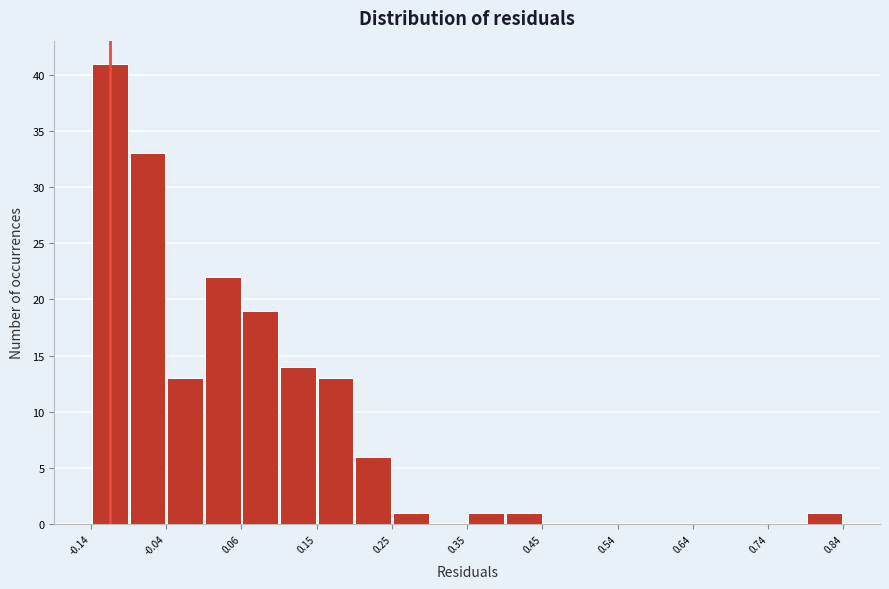

Reading left to right, list every bar in this chart as the range it spans on the x-axis followed by its height. Neither the bar edges nor the heights are printed on the chart, so give them approximately, as read against the axes.

-0.14 to -0.09: 41
-0.09 to -0.04: 33
-0.04 to 0.01: 13
0.01 to 0.06: 22
0.06 to 0.10: 19
0.10 to 0.15: 14
0.15 to 0.20: 13
0.20 to 0.25: 6
0.25 to 0.30: 1
0.30 to 0.35: 0
0.35 to 0.40: 1
0.40 to 0.45: 1
0.45 to 0.49: 0
0.49 to 0.54: 0
0.54 to 0.59: 0
0.59 to 0.64: 0
0.64 to 0.69: 0
0.69 to 0.74: 0
0.74 to 0.79: 0
0.79 to 0.84: 1